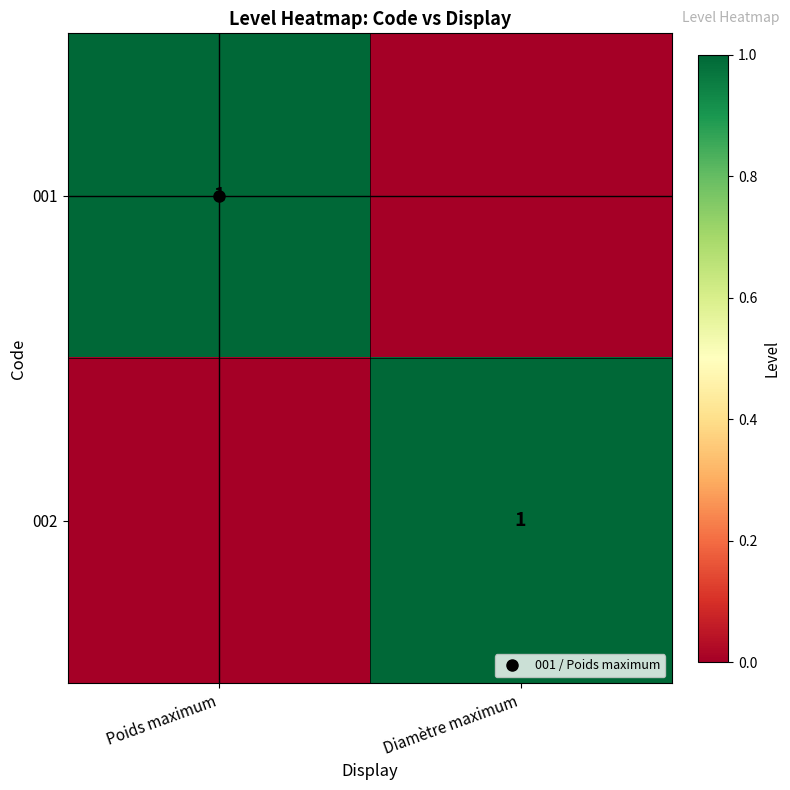

True or false: 002 has a value of 0 at Poids maximum.

True